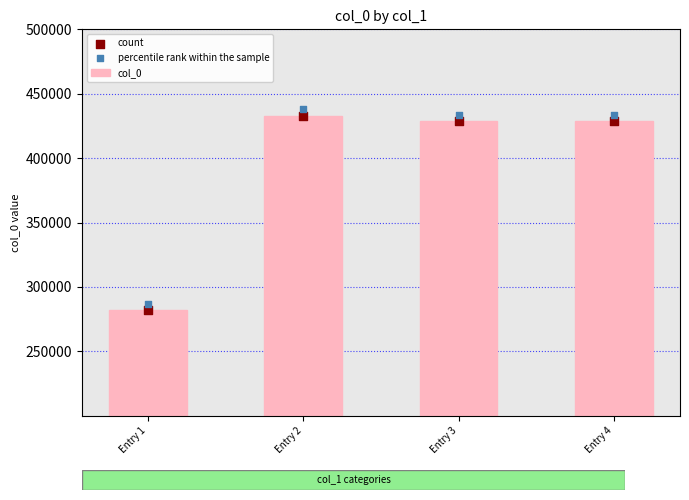

What is the total value across all series at Entry 4?

1291031